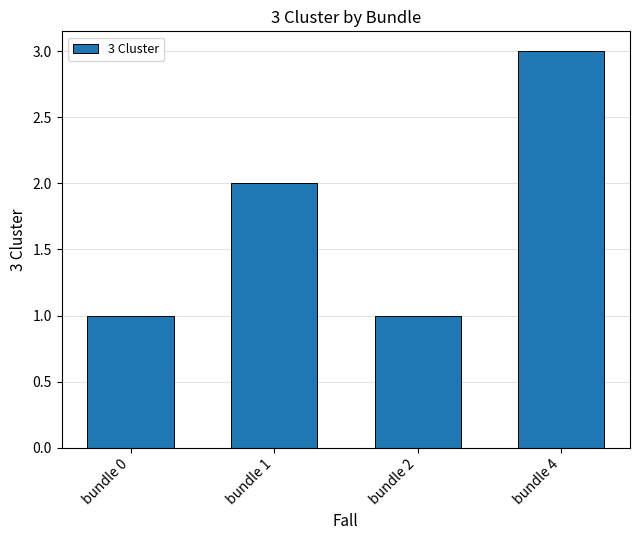

The chart shows a value of 1 at bundle 0. True or false?

True